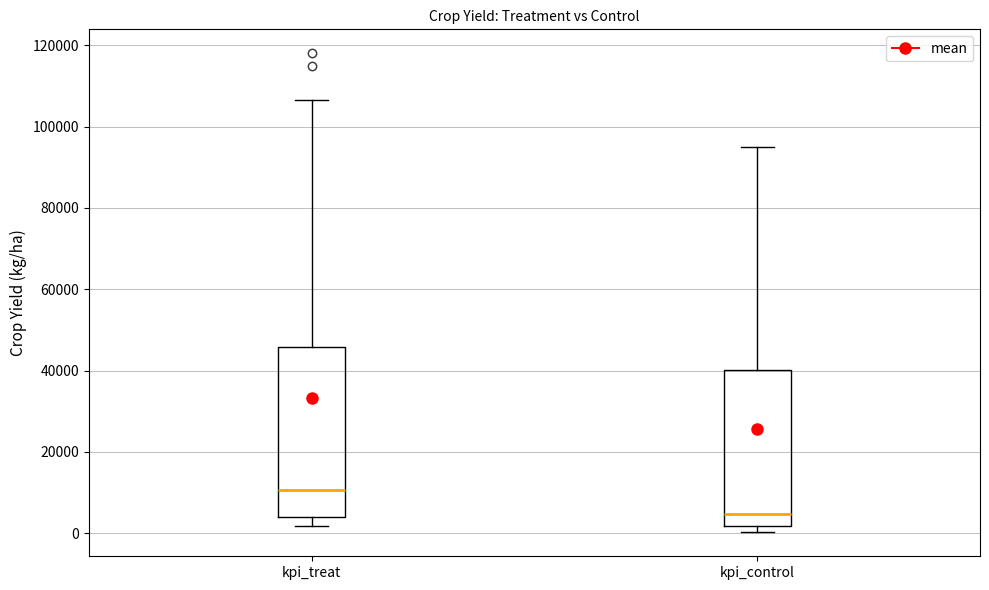

Where does the lower whisker of the box for kpi_treat end on the y-axis? The values are not printed on the chart, so give them approximately, as read against the axis.

2000